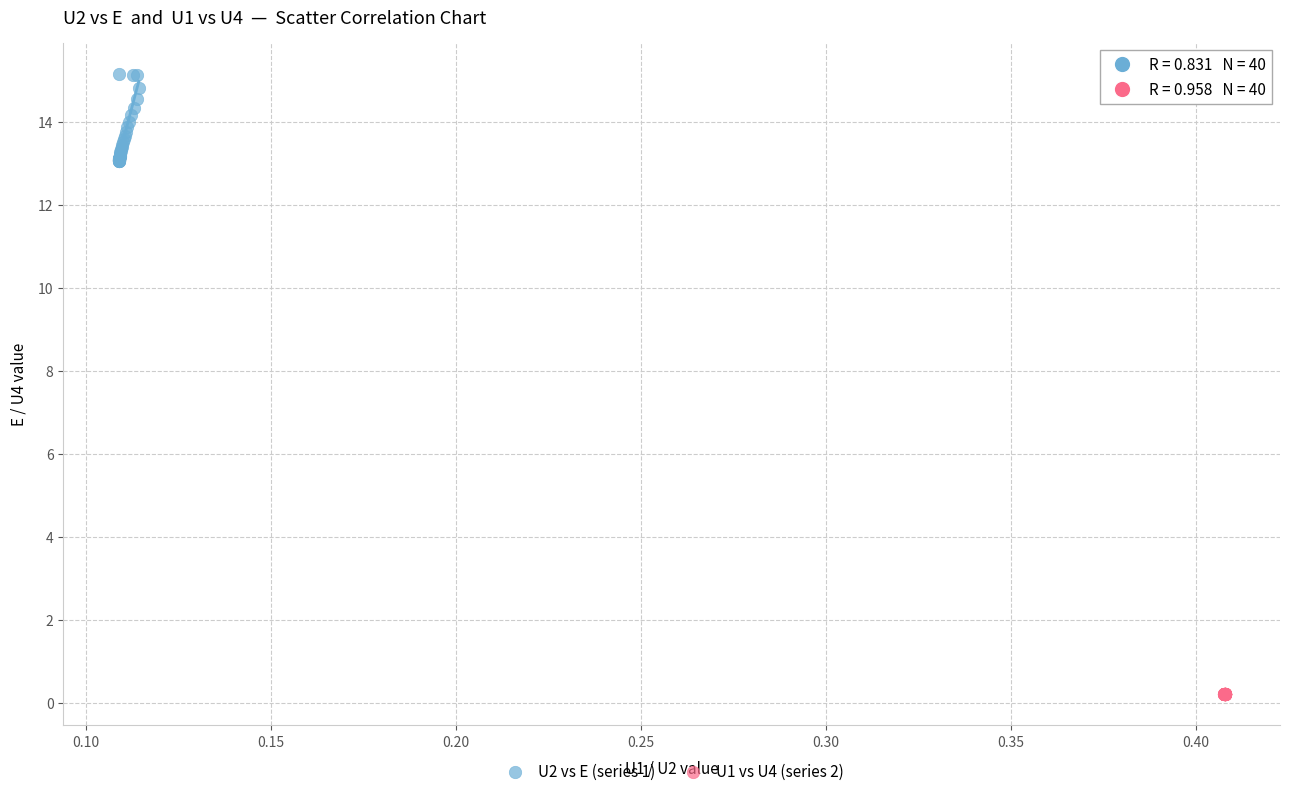

Which series reaches the minimum Y coordinate?

U1 vs U4 (series 2)